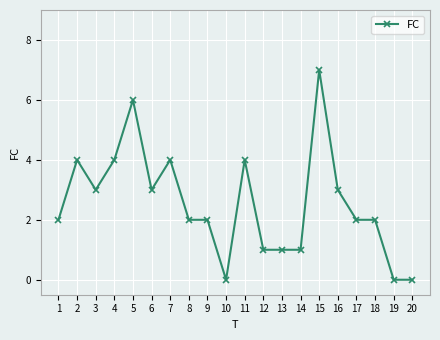

True or false: the data shows 3 at 8.

False